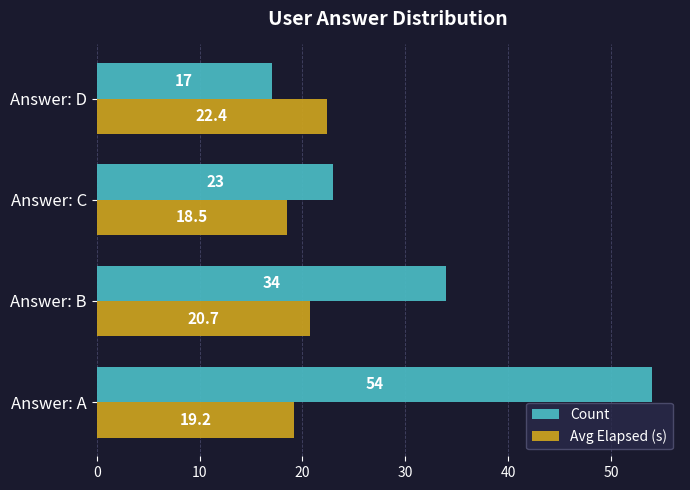

What is the approximate value of Avg Elapsed (s) at Answer: D?

22.4